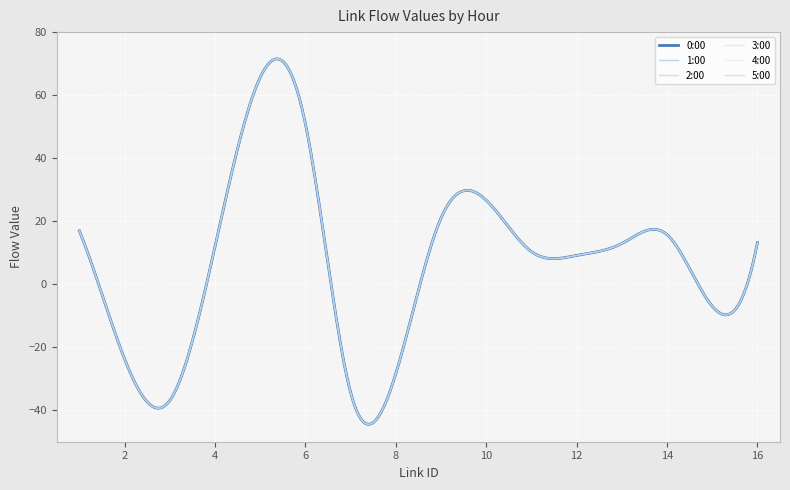

True or false: 1:00 and 2:00 intersect in this chart.

False